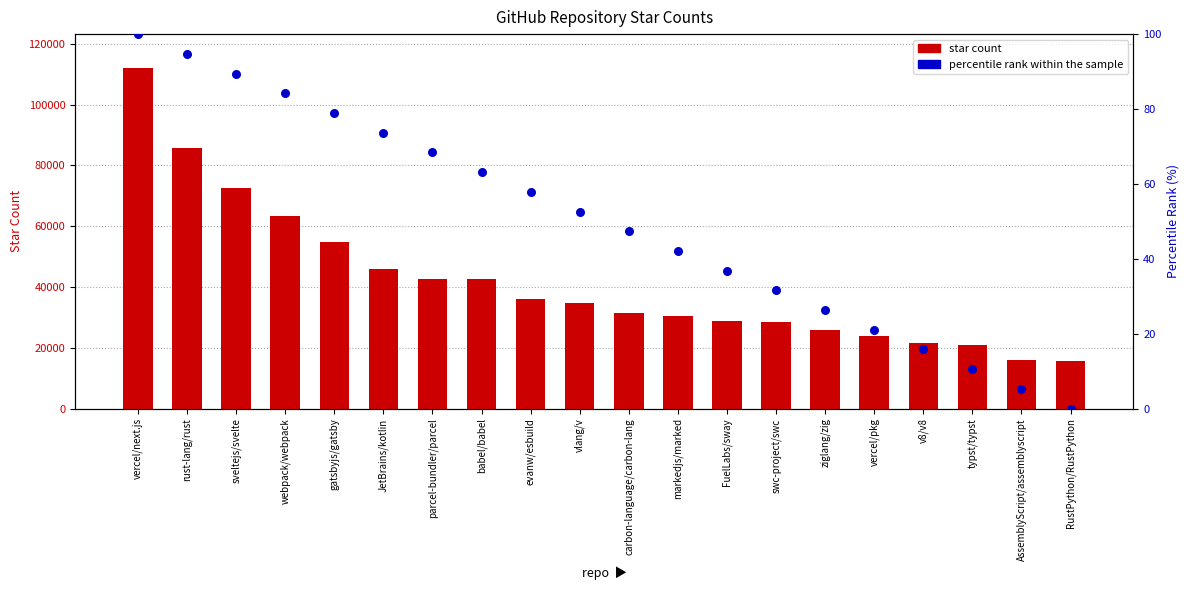

Which series has the largest Y range (max minus min)?

star count